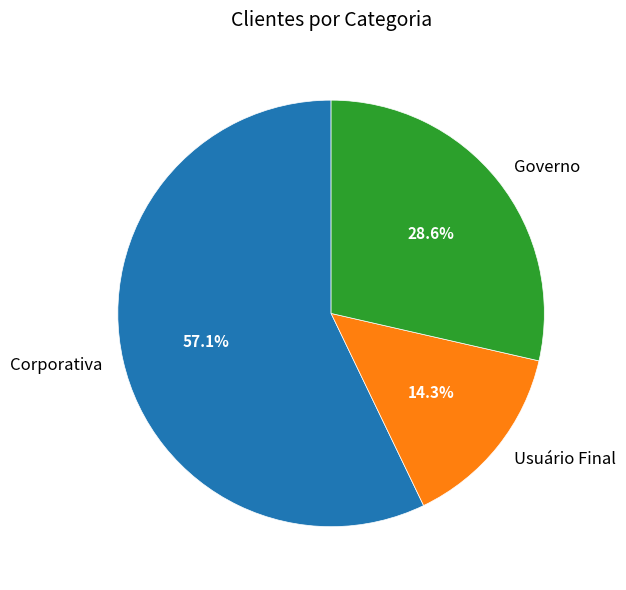

Count the number of slices in the pie.

3